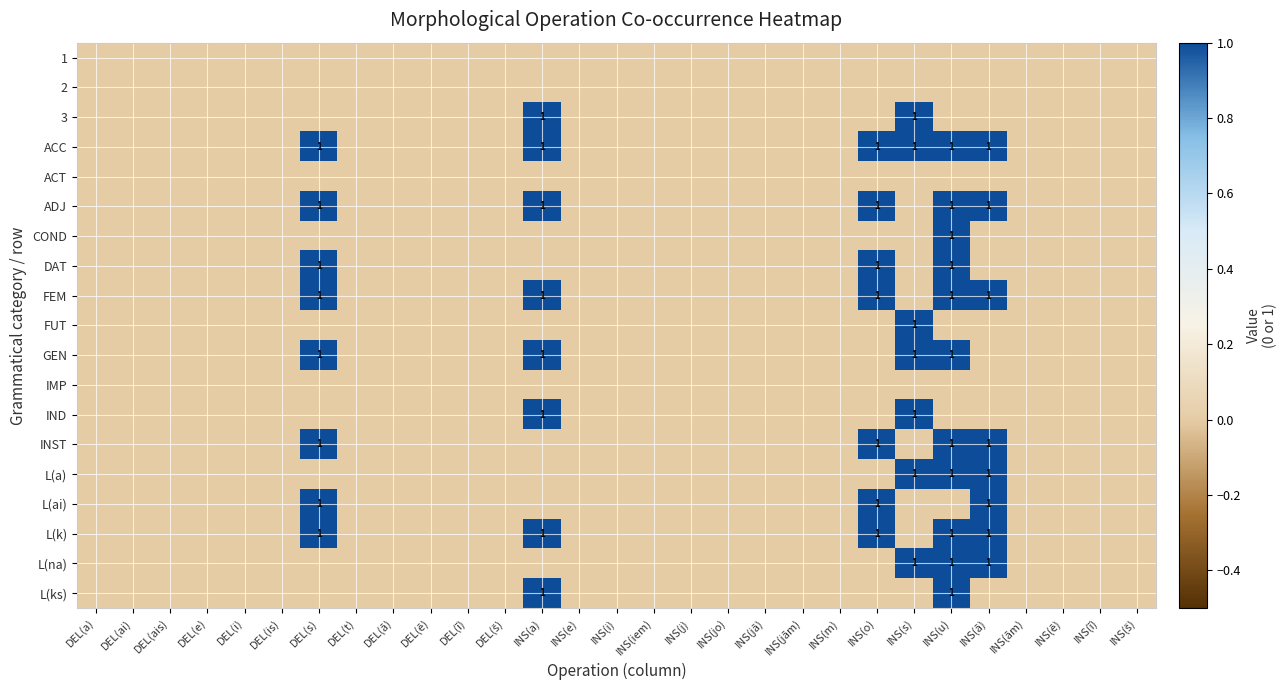

True or false: ADJ has a value of 2 at INS(o).

False